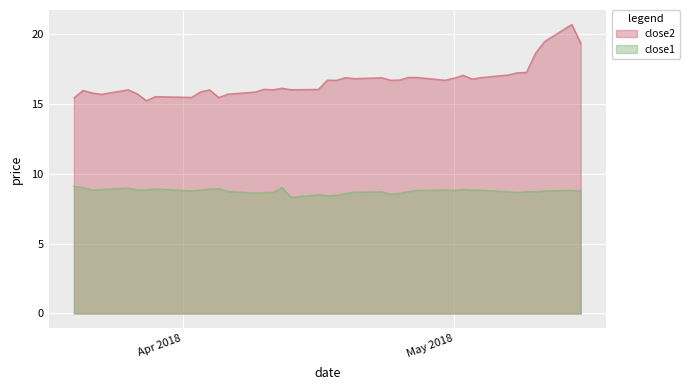

What is the sum of the close2 values at 2018-04-10 and 2018-05-02?

33.1